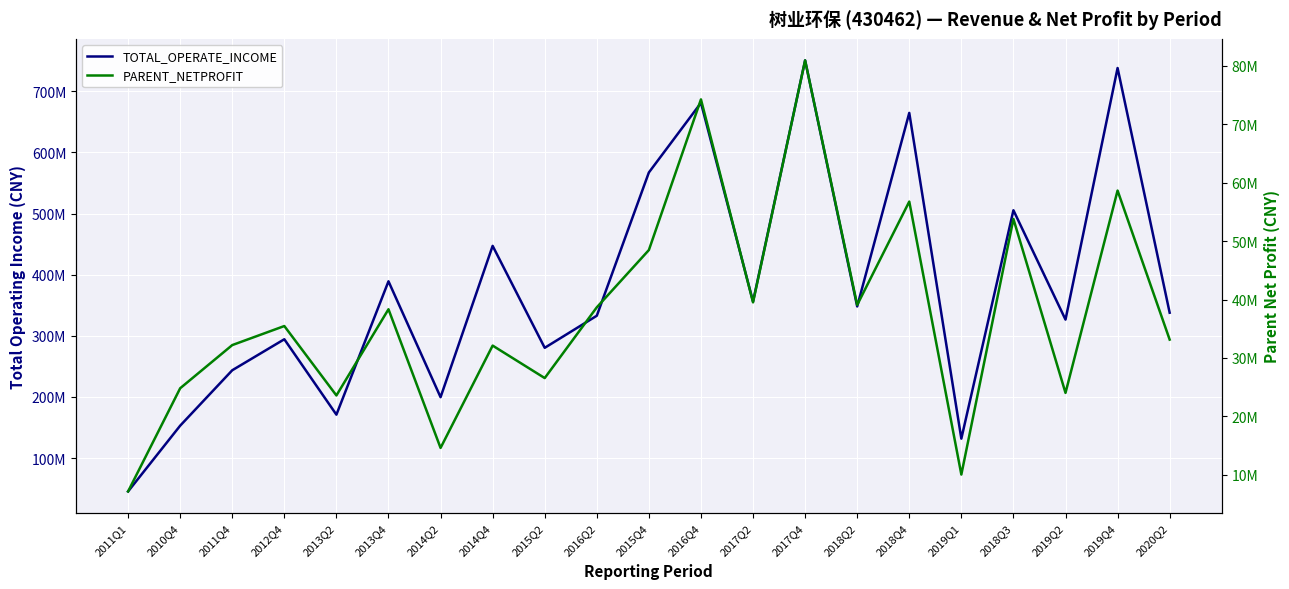

Rank the series at 2014Q4 from highest to lowest value.

TOTAL_OPERATE_INCOME, PARENT_NETPROFIT